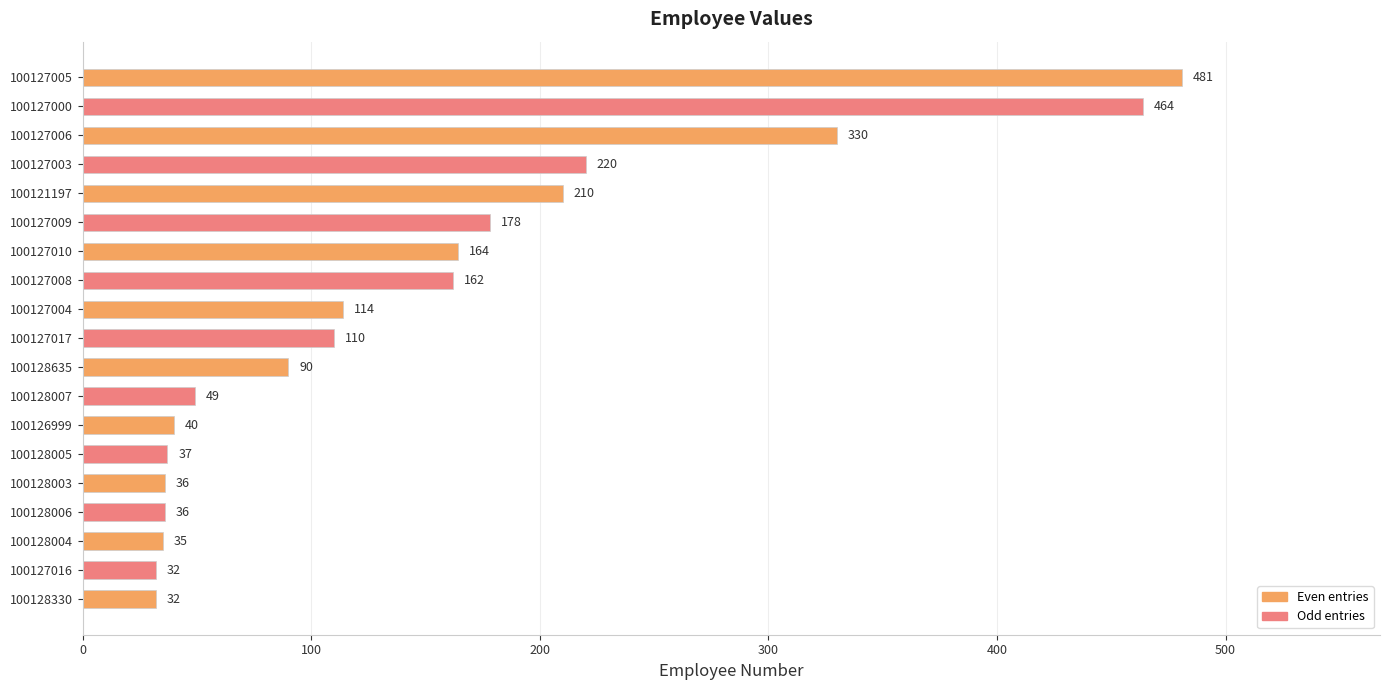

How many categories are shown in the chart?

19